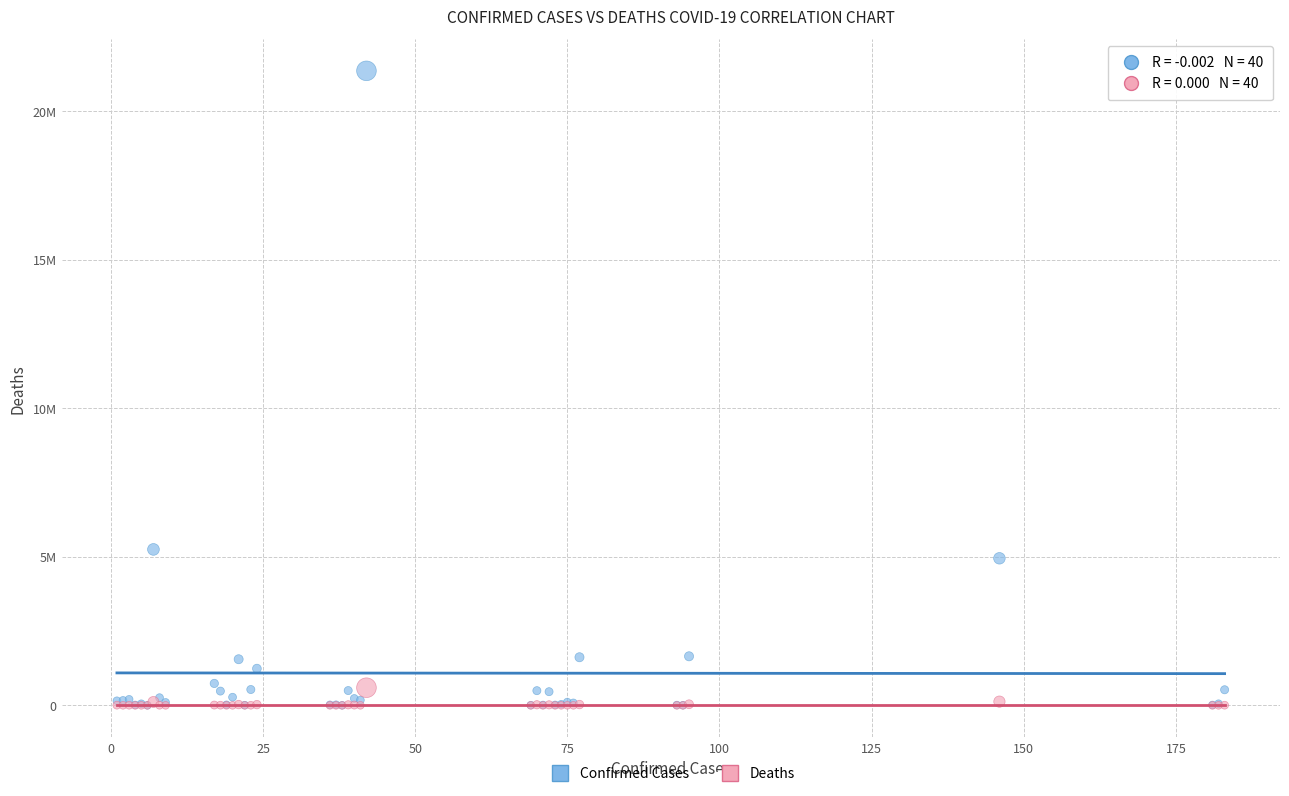

Which series has the largest Y range (max minus min)?

Confirmed Cases